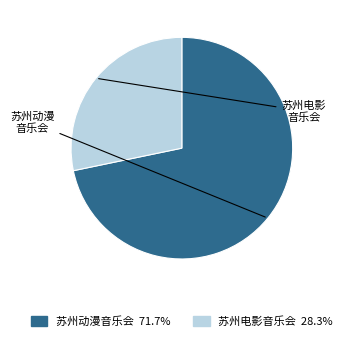

How many slices are in this pie chart?

2